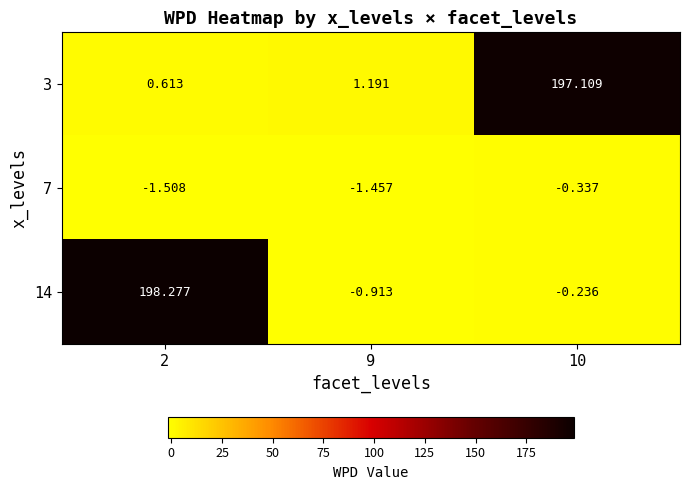

Is the value of 14 at 2 greater than the value of 7 at 9?

Yes